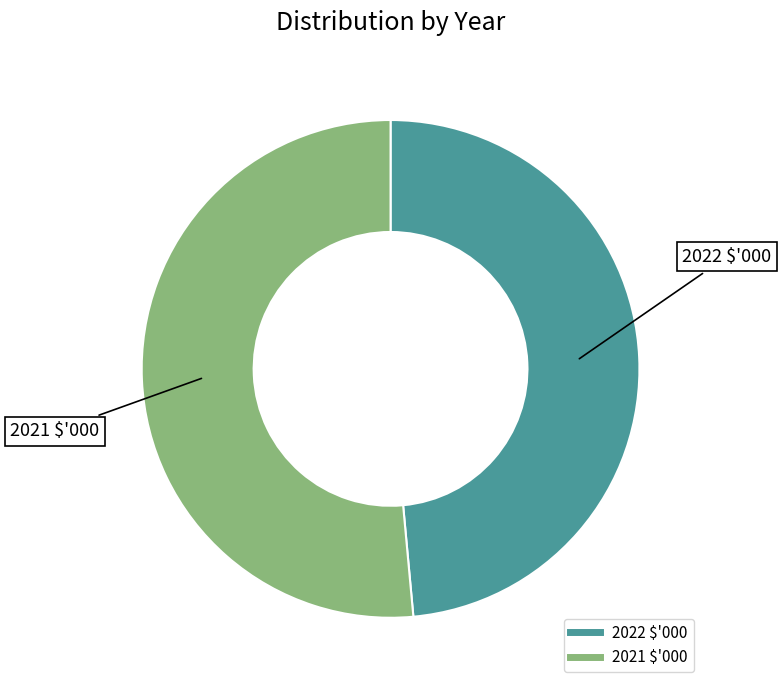

Between 2021 $'000 and 2022 $'000, which is larger?

2021 $'000